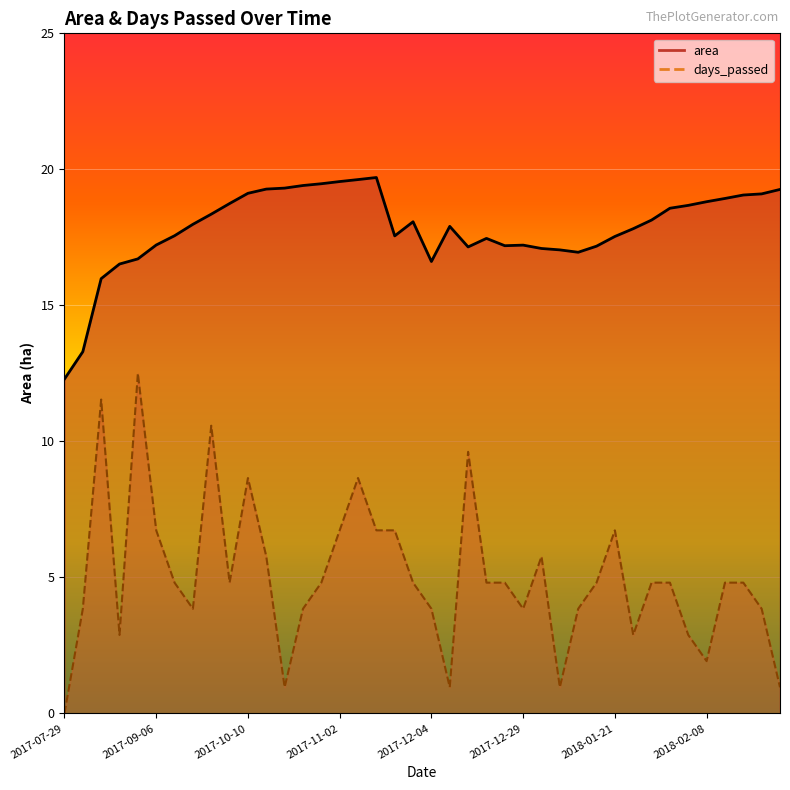

True or false: area_line and days_passed_line cross at least once.

False